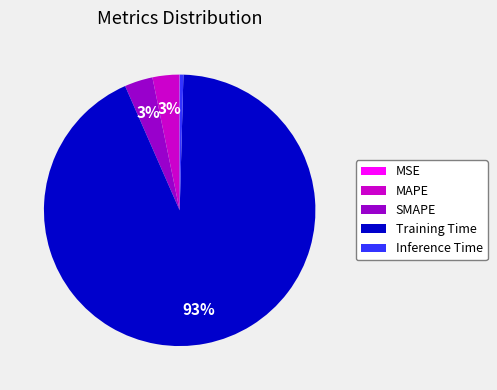

To the nearest percent, what is the average slice percentage?

20%